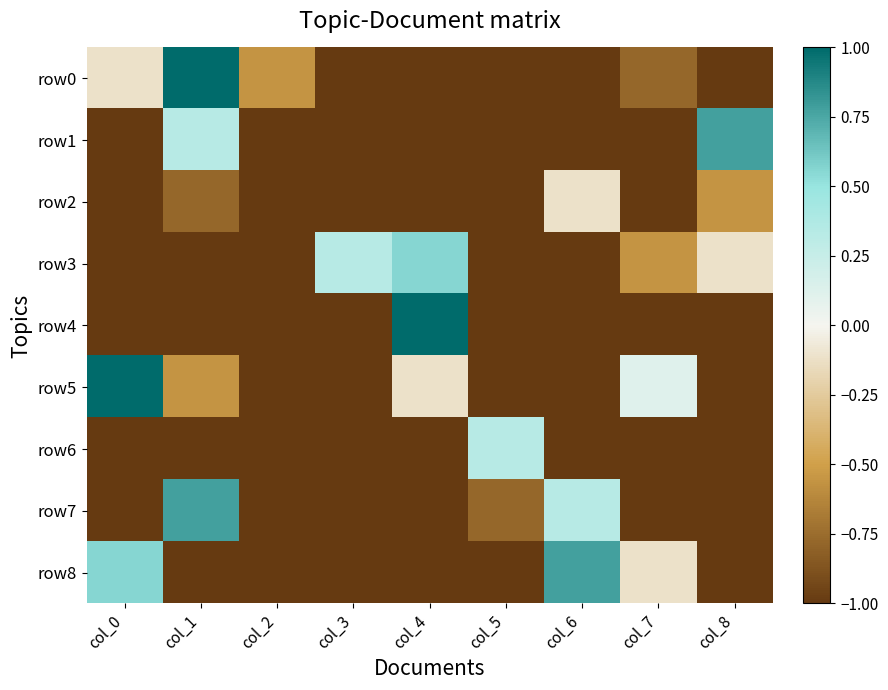

Which series changed the most between col_1 and col_3?

row0